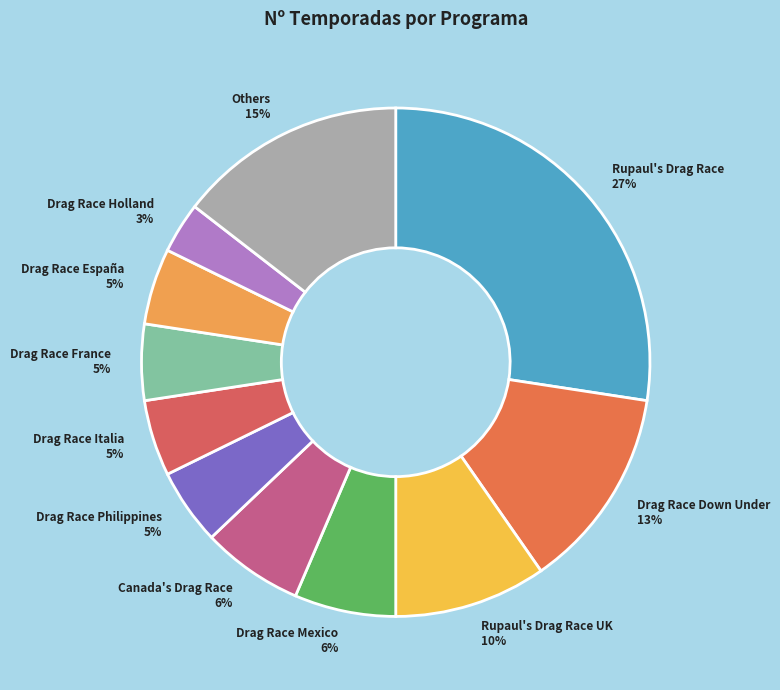

To the nearest percent, what is the average slice percentage?

9%